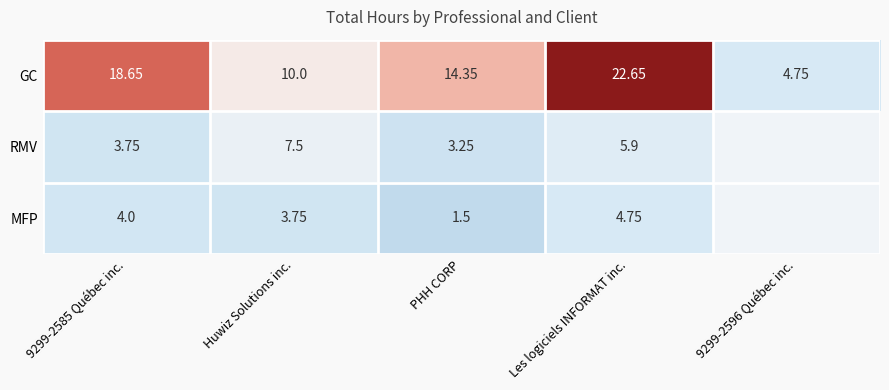

Between 9299-2585 Québec inc. and Huwiz Solutions inc., which series saw the biggest shift?

GC